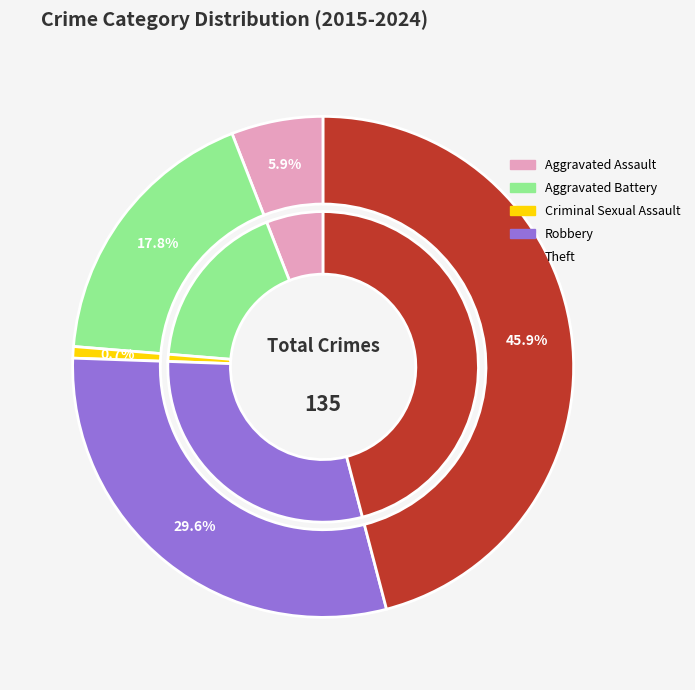

How many slices are in this pie chart?

5